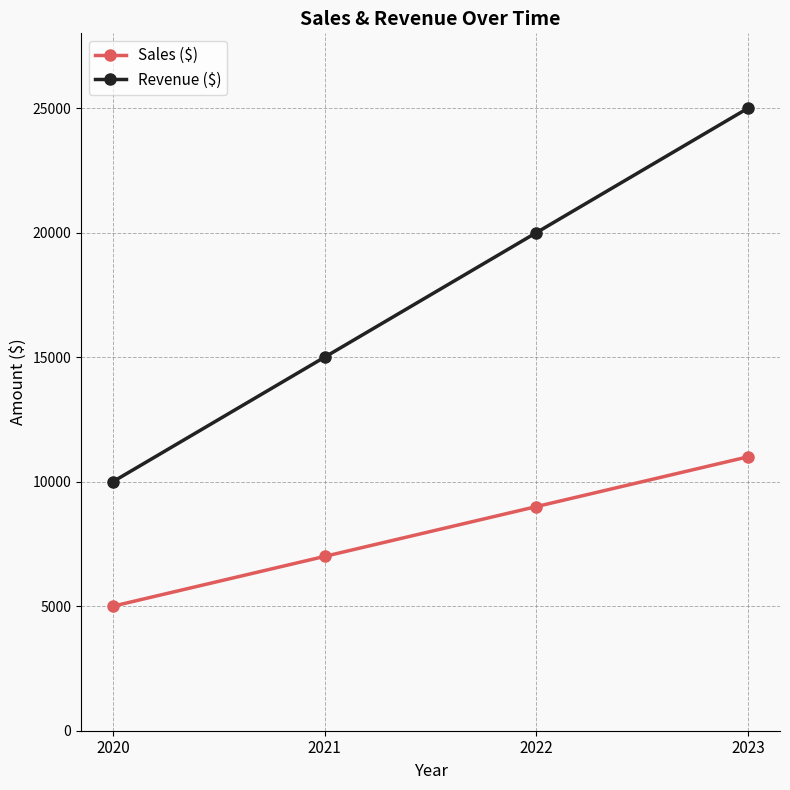

Count the number of data series in this chart.

2